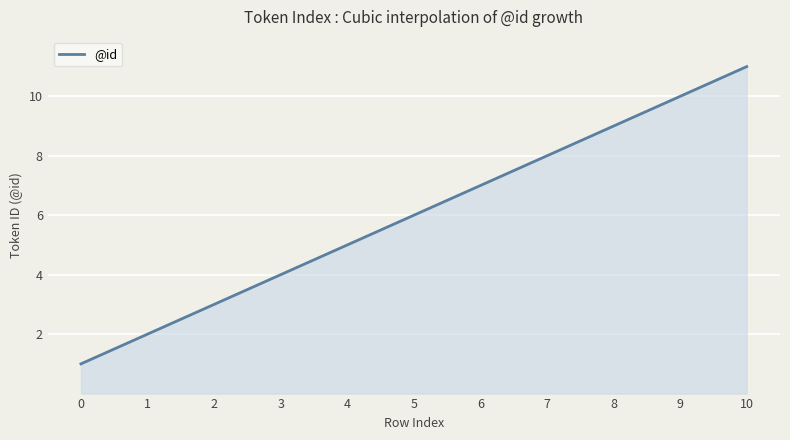

What is the sum of all values?

1800.0